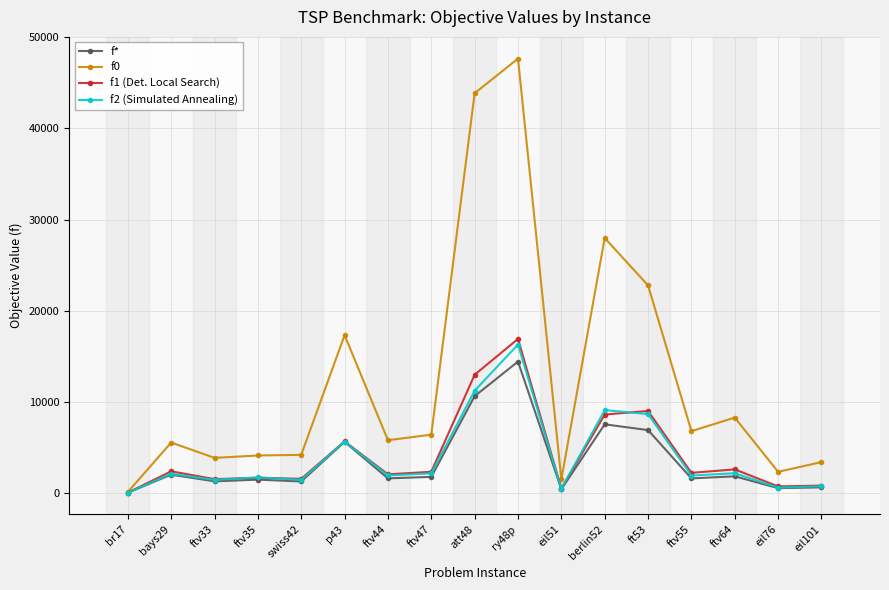

What is the label of the 15th point from the left?

ftv64